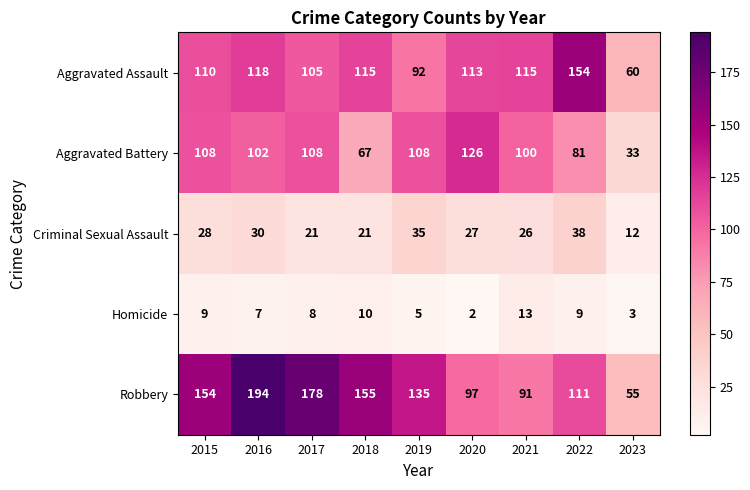

Which series has the largest total across all categories?

Robbery